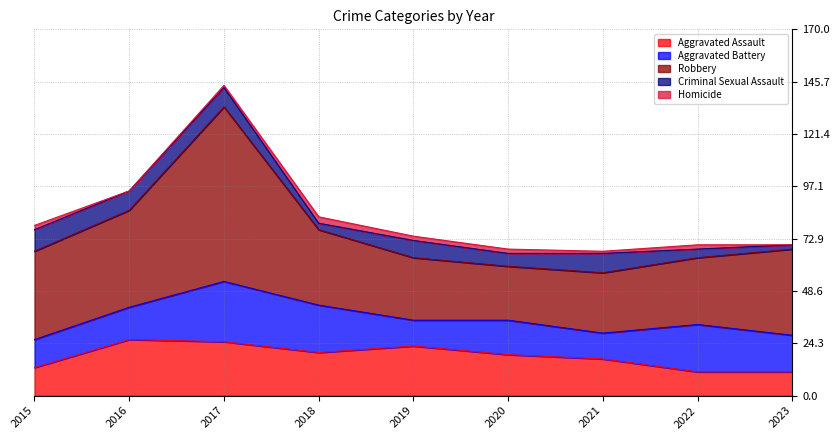

The Aggravated Battery series shows 16 at 2020. True or false?

True